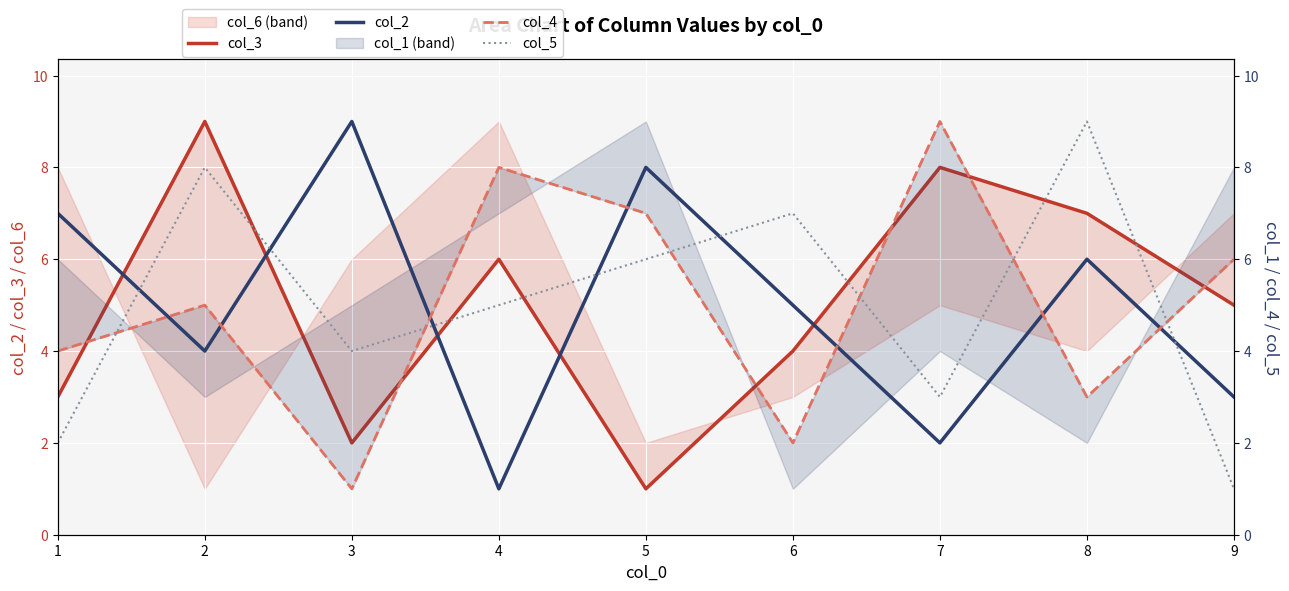

Does the chart display data point markers on the line(s)?

No